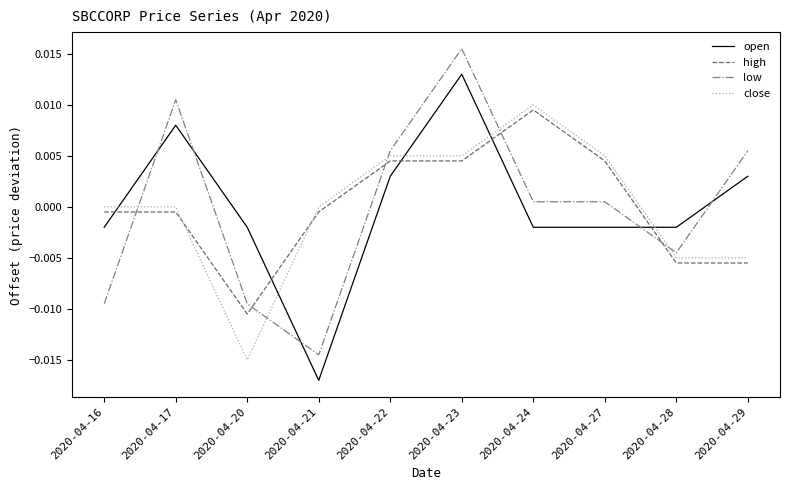

At which category is the sum across all series the highest?

2020-04-23